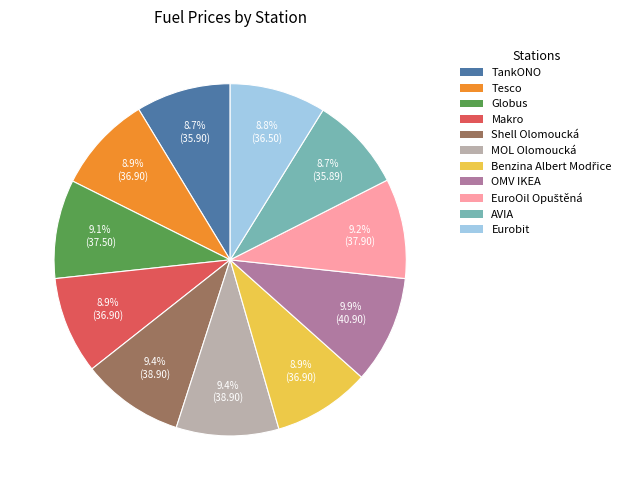

What is the ratio of the value at AVIA to the value at OMV IKEA?

0.9